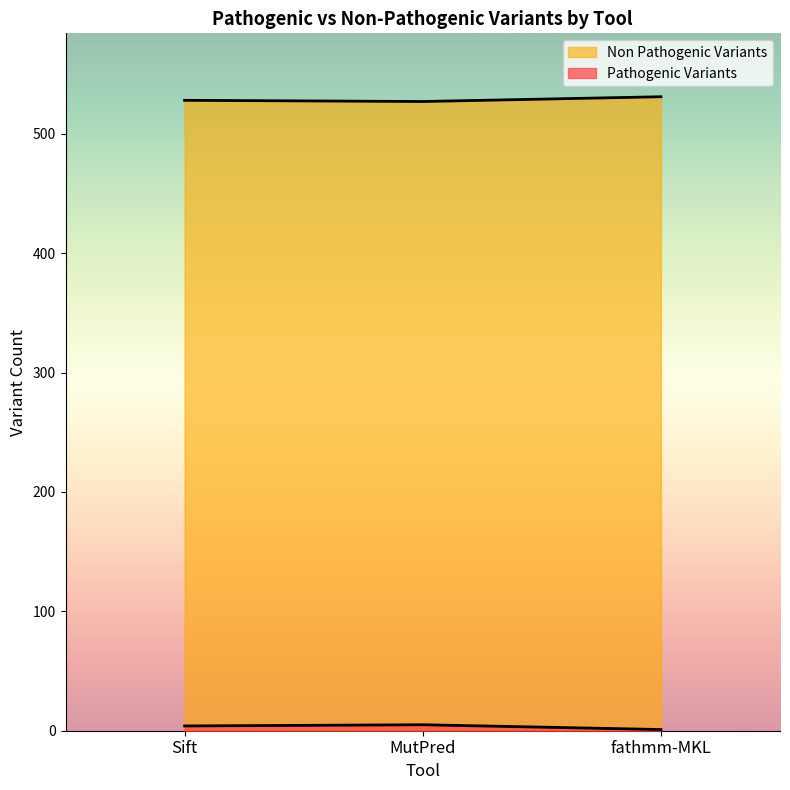

What are all the series names shown in the legend?

Pathogenic Variants, Non Pathogenic Variants